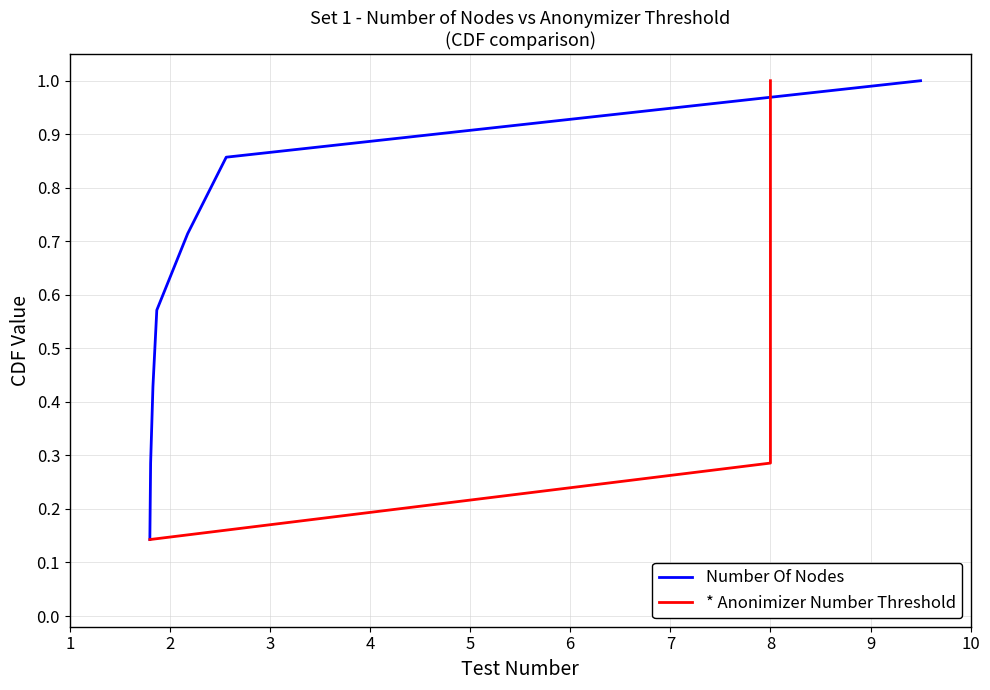

Count the number of categories in the chart.

7